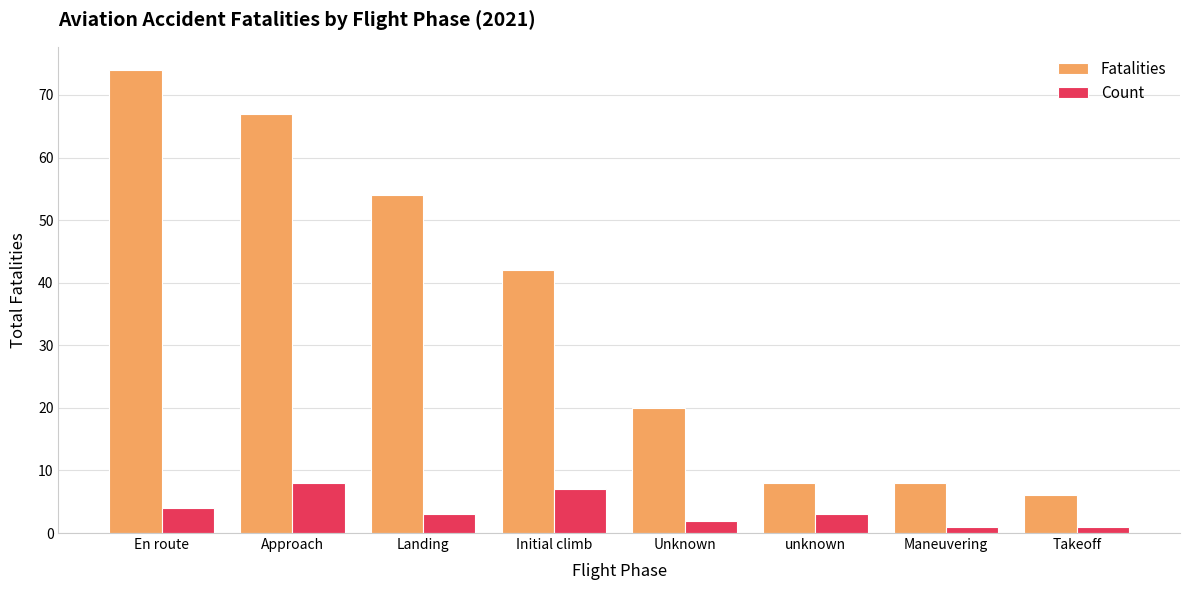

What is the smallest value displayed?

1